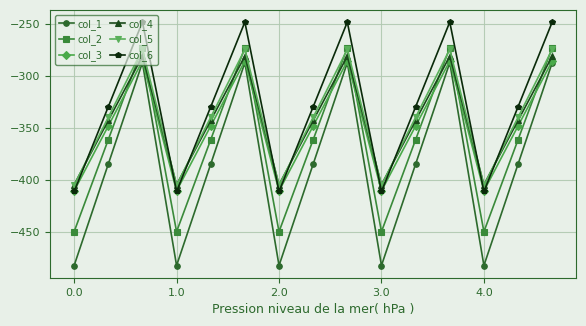

In col_1, how many points are higher than both neighbors (excluding endpoints)?

4